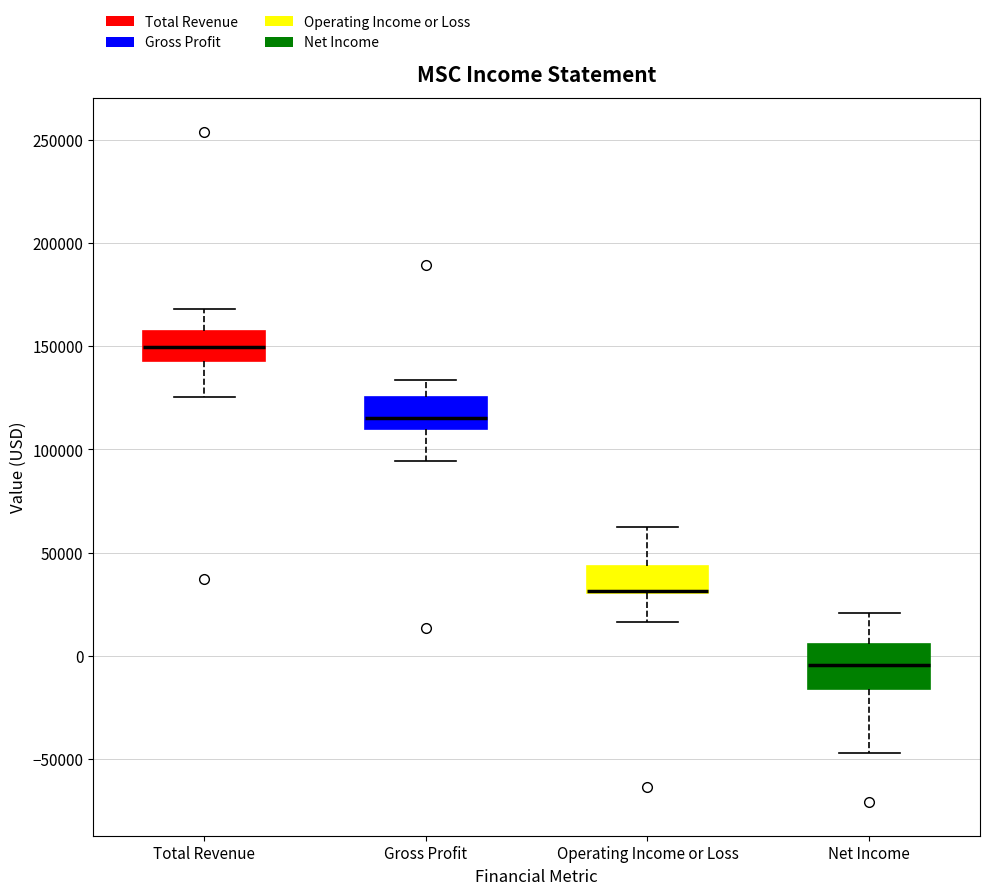

Reading left to right, transcribe this box plot: for each box, give where its median line is, the range the box spans, and where its two whiskers end, as read against the y-axis. The values are not printed on the chart, so give them approximately, as read against the axis.

Total Revenue: median 150000, box 145000 to 160000, whiskers 125000 to 170000
Gross Profit: median 115000, box 110000 to 125000, whiskers 95000 to 135000
Operating Income or Loss: median 30000 (drawn on the box's lower edge), box 30000 to 45000, whiskers 15000 to 60000
Net Income: median -5000, box -15000 to 5000, whiskers -45000 to 20000